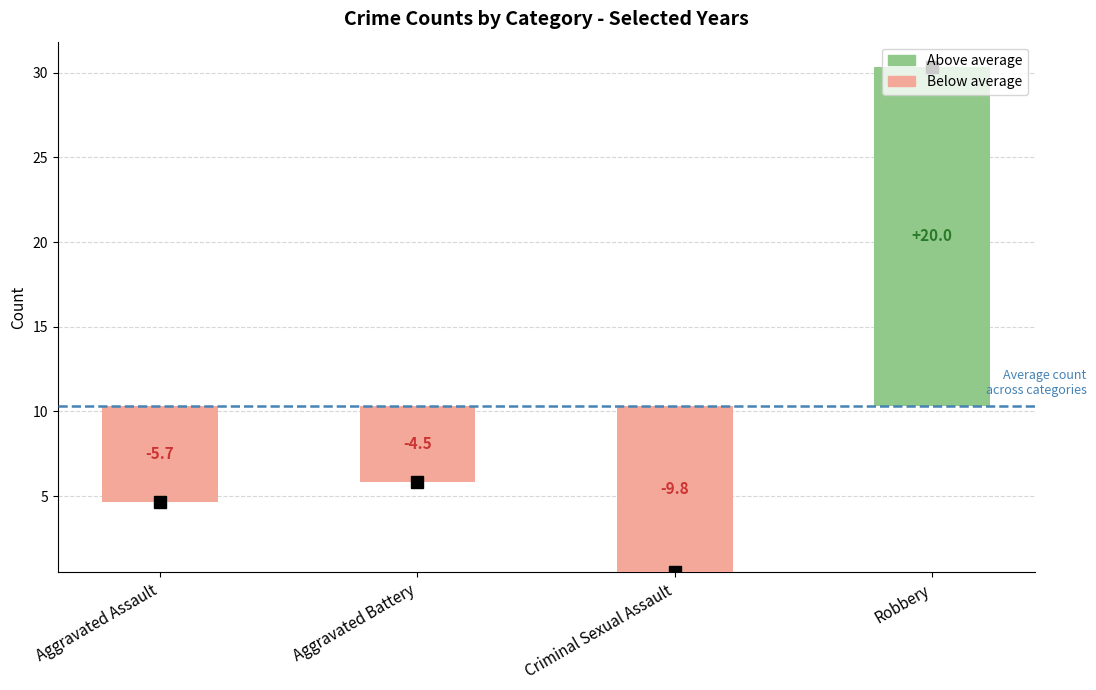

How many data points does each series have?

4